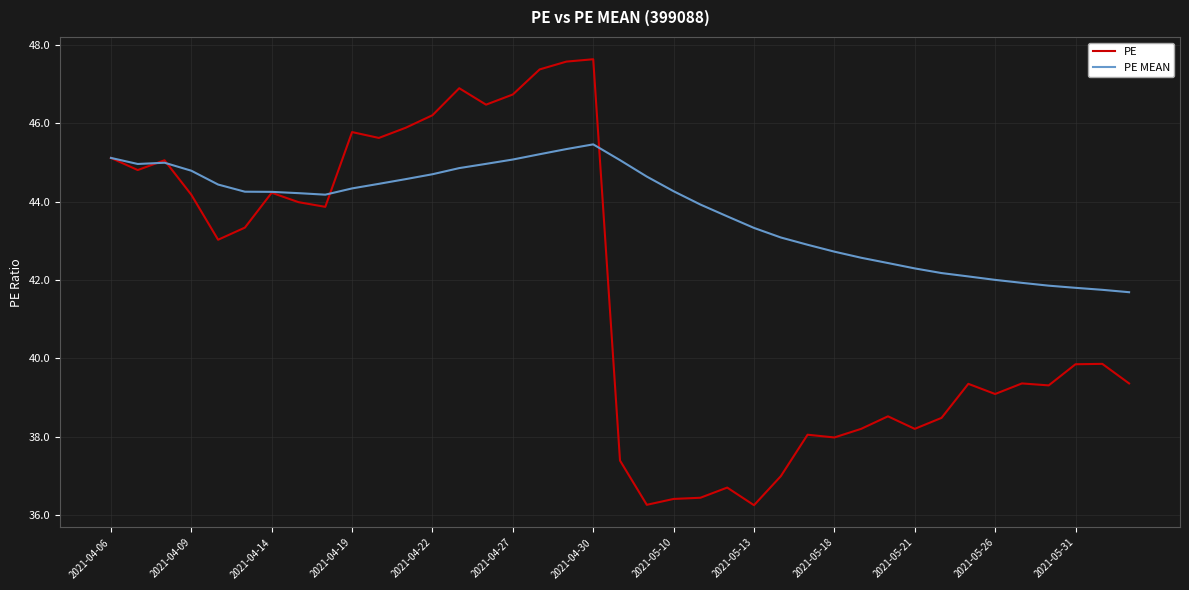

What is the lowest value of the PE MEAN series?

41.7